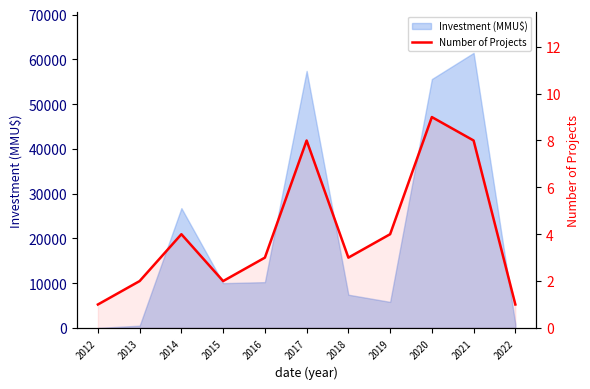

What is the difference between the second highest and second lowest values?

7